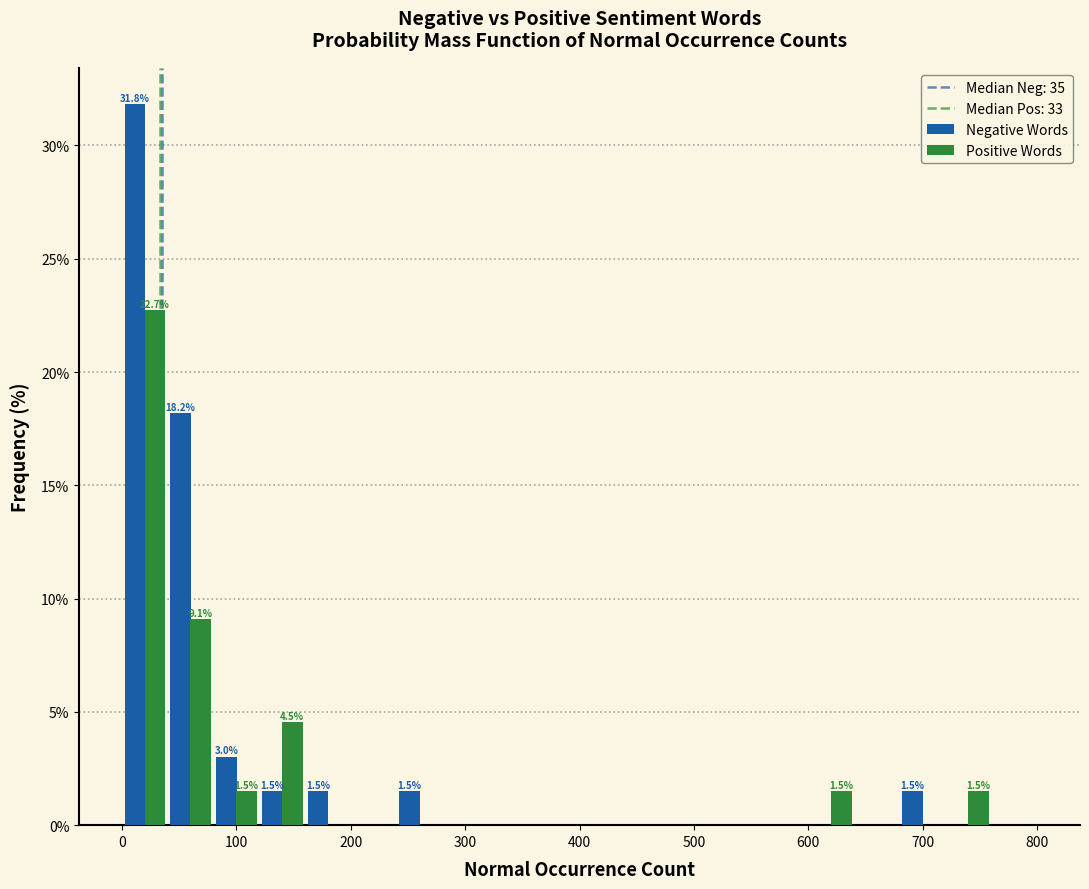

In the Positive Words series, which range on the x-axis has the tallest bar?

0 to 40